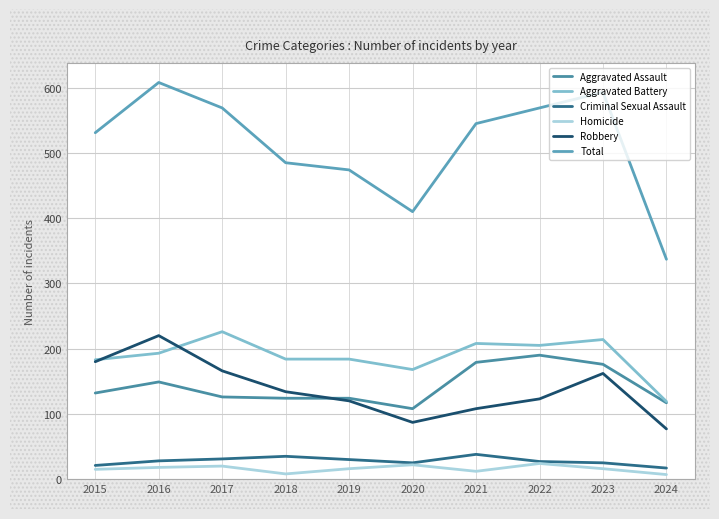

Which category has the highest value across all series?

2016